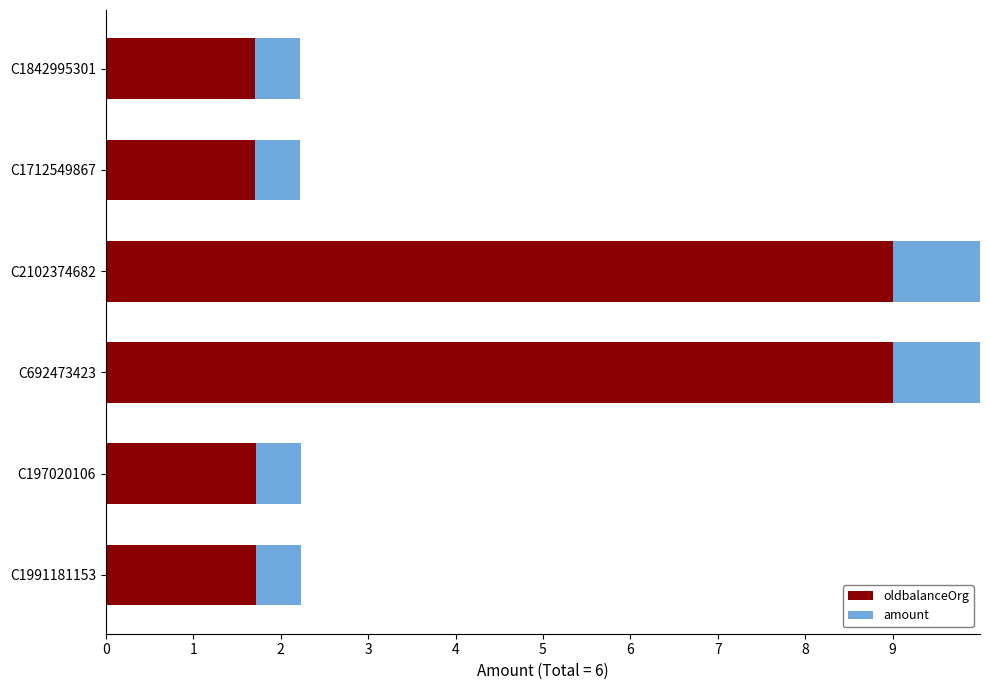

Which series has the largest total across all categories?

oldbalanceOrg